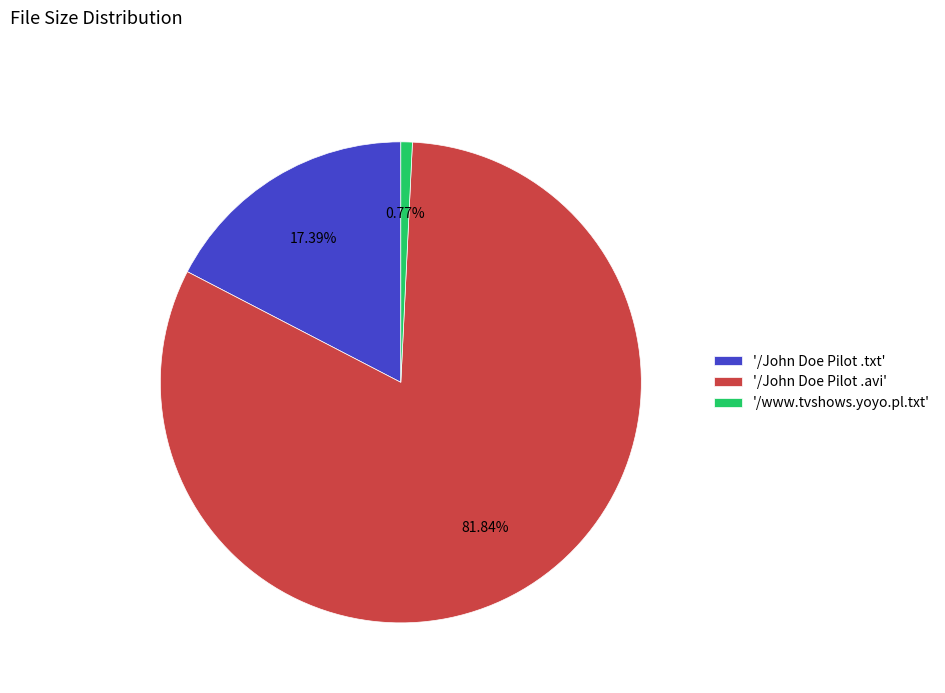

Count the number of slices in the pie.

3